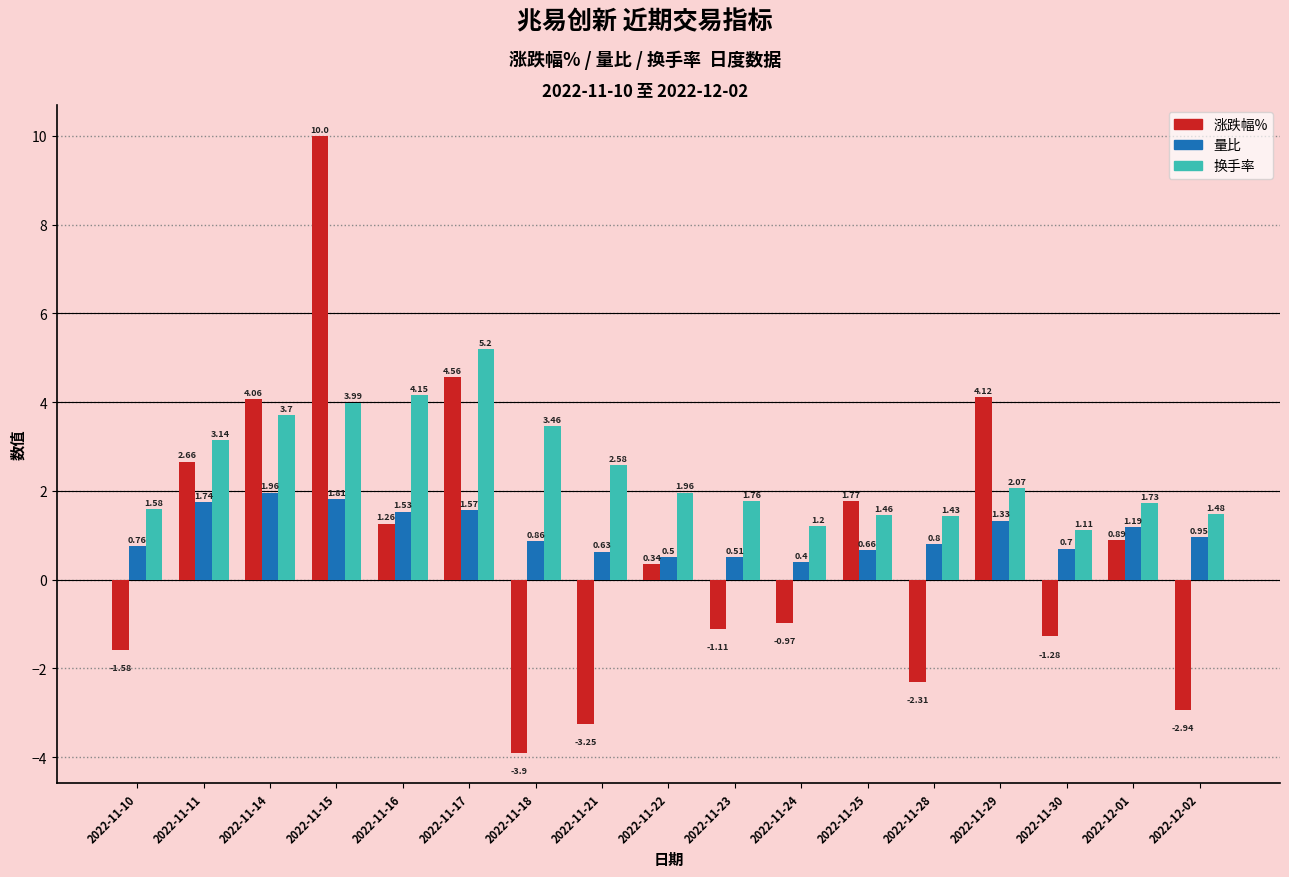

How many groups of bars are there?

17